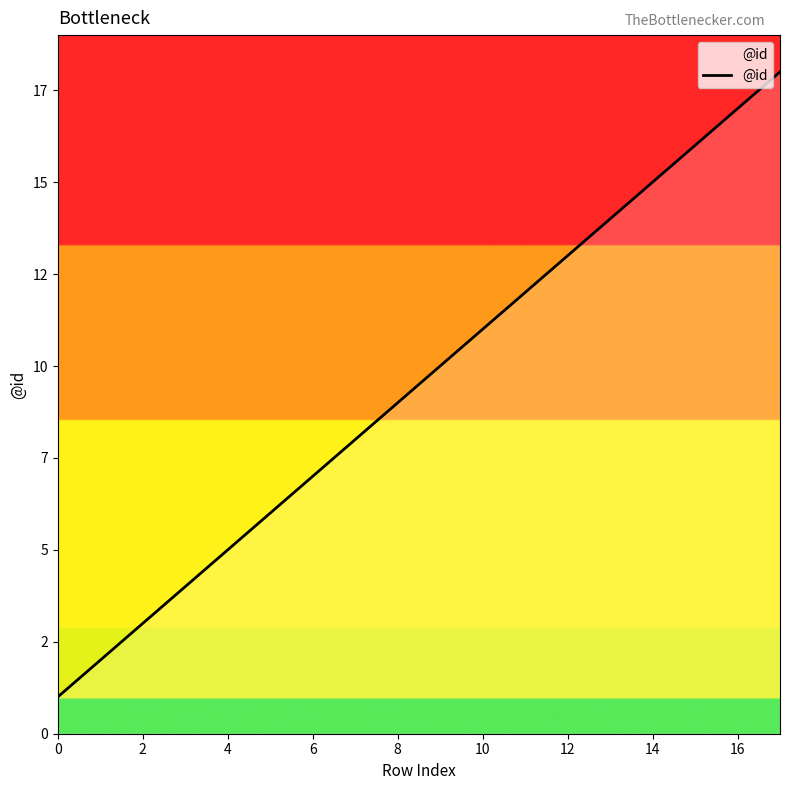

What is the difference between the maximum and minimum values?

17